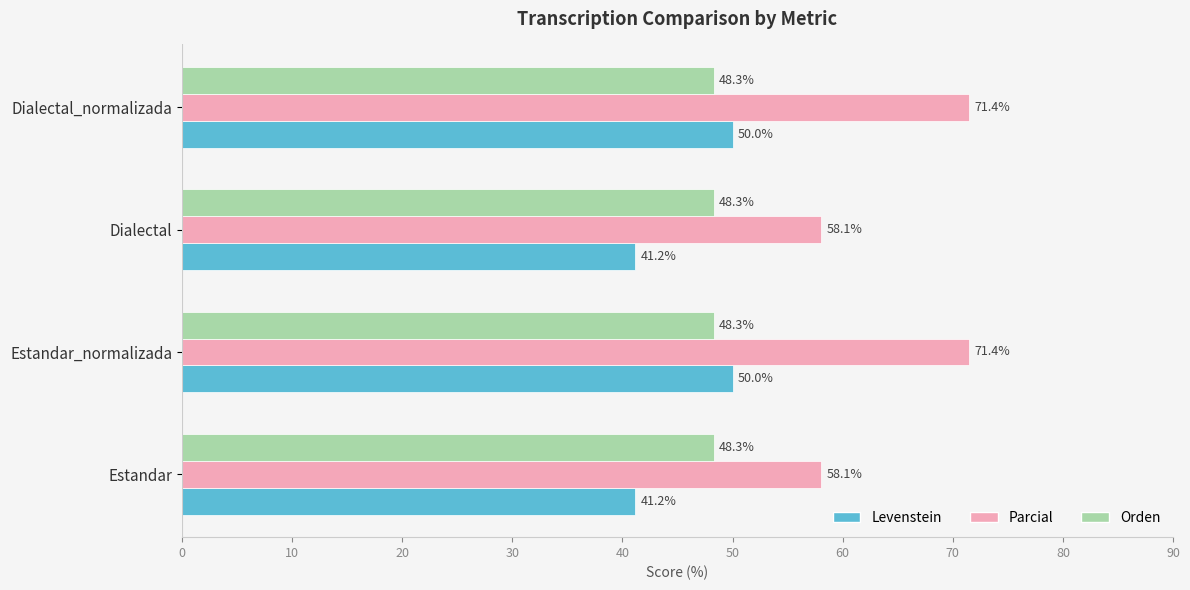

Between Estandar_normalizada and Dialectal, which series saw the biggest shift?

Parcial